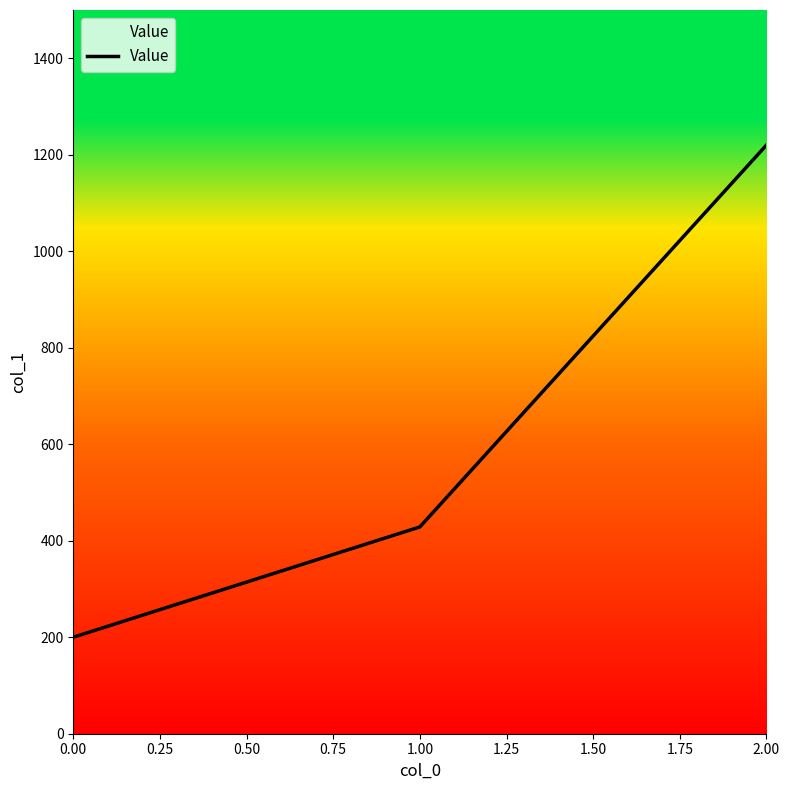

What is the difference between the maximum and second lowest values?

791.4